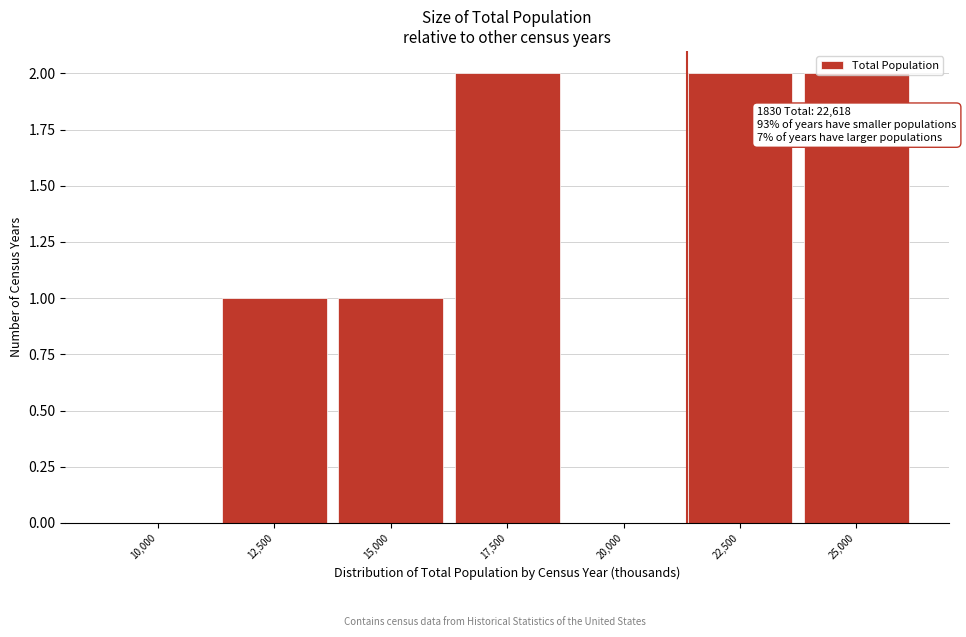

What is the change in value from 20,000 to 22,500?

+2